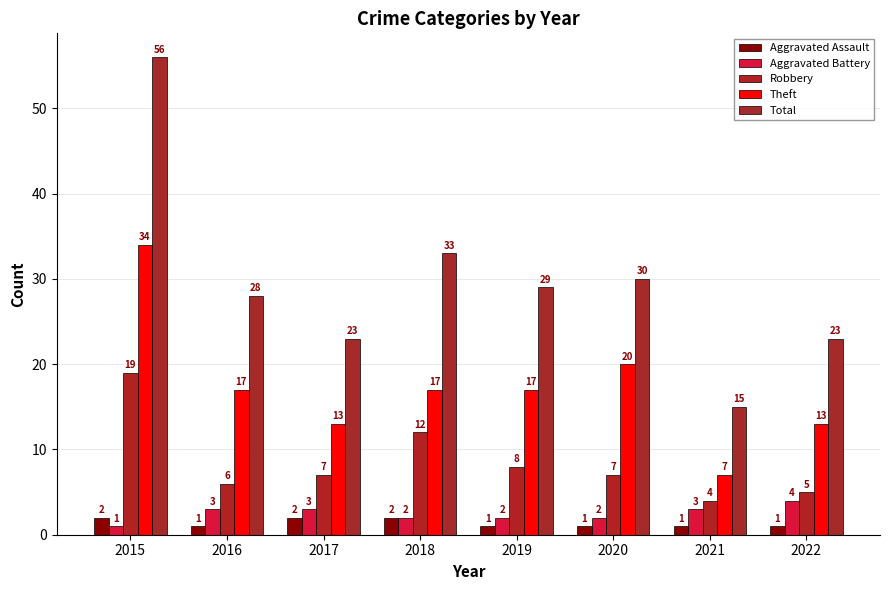

What is the lowest value of the Aggravated Battery series?

1